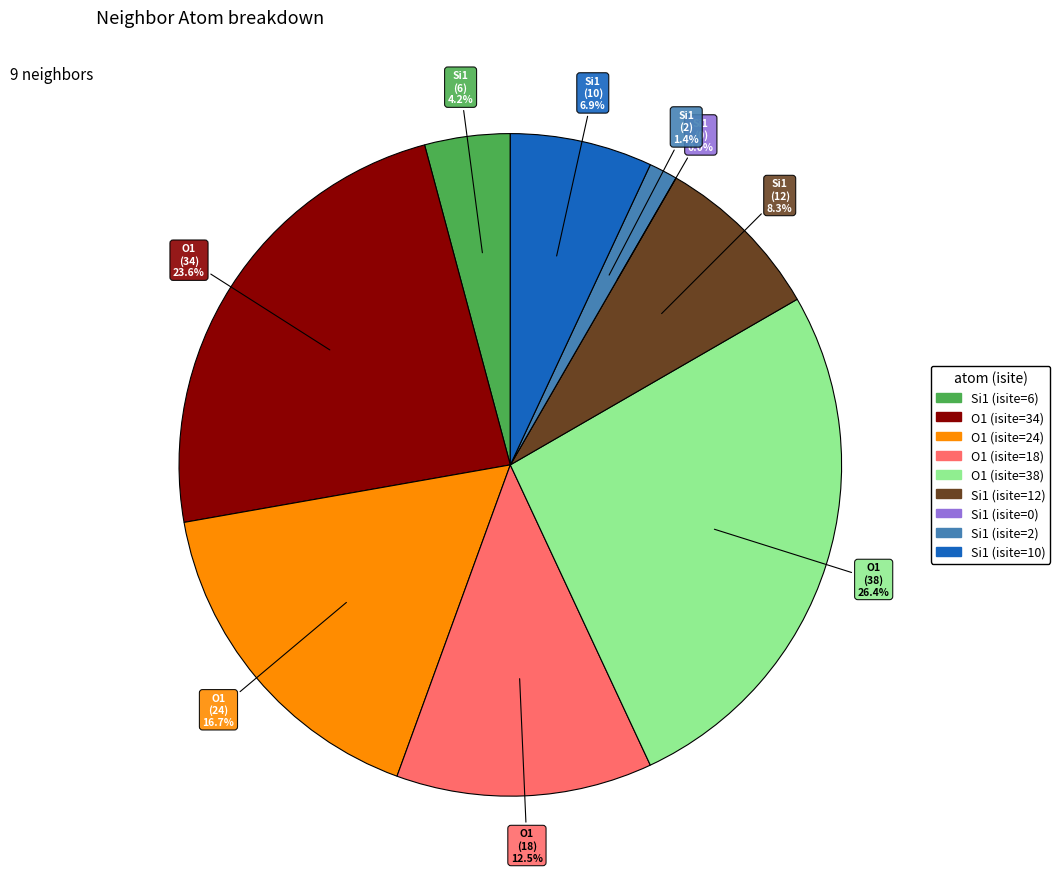

How many slices are in this pie chart?

9